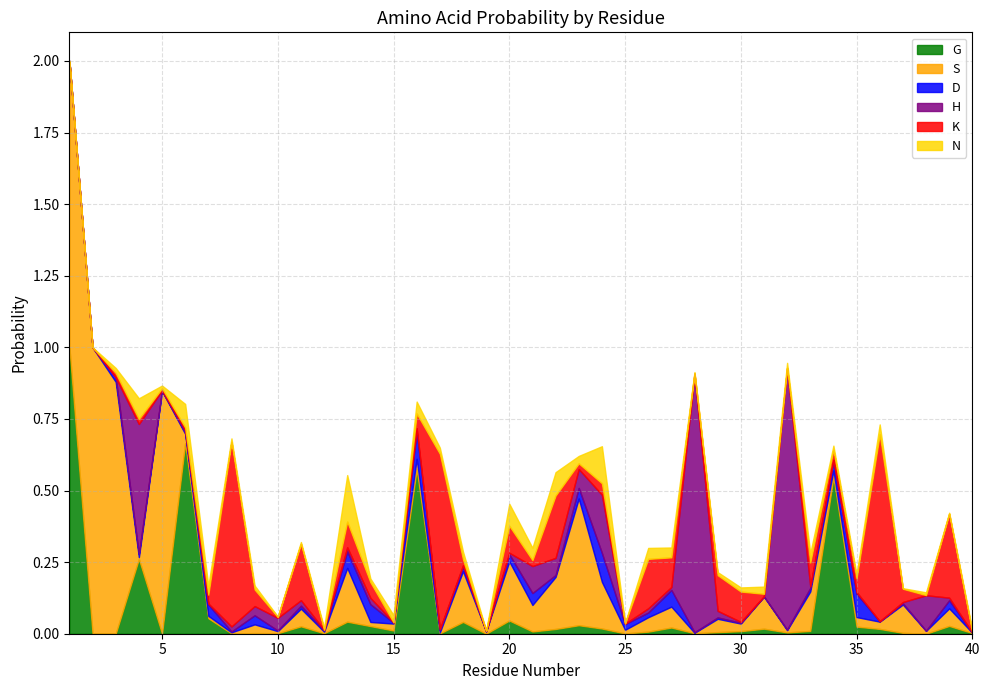

Where is S nearest to the value 0?

40